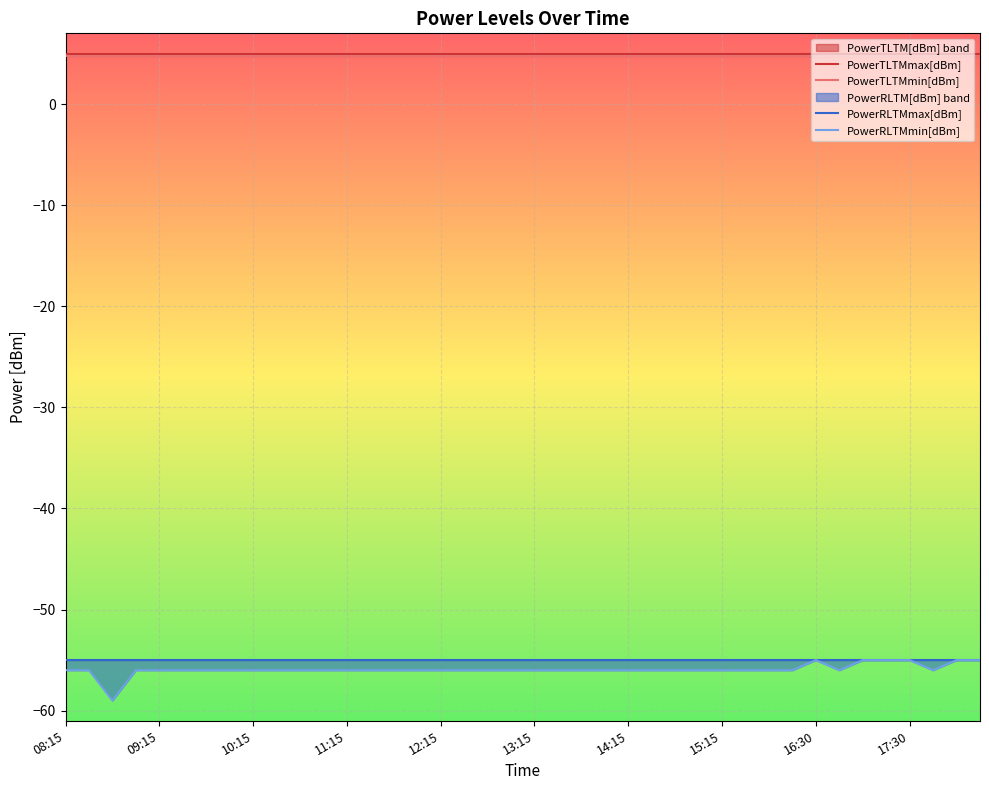

What is the value of the PowerTLTMmin[dBm] point at the 24th from the left?

4.8